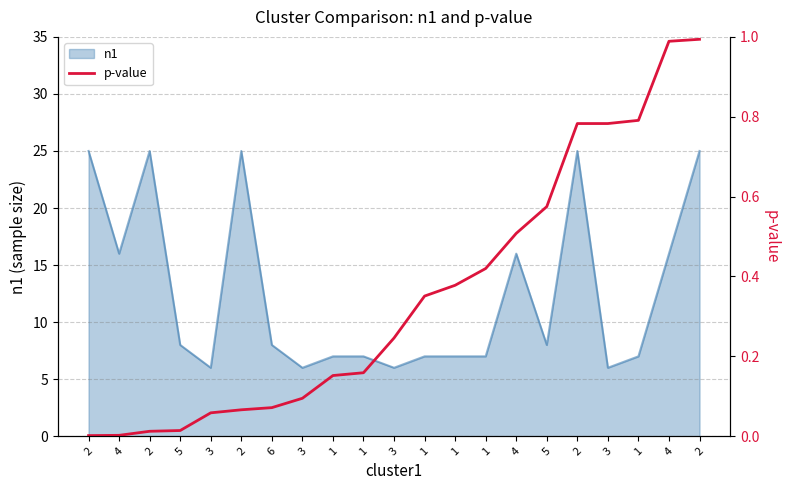

List the labels in order of value, smallest first.

2, 4, 2, 5, 3, 2, 6, 3, 1, 1, 3, 1, 1, 1, 4, 5, 2, 3, 1, 4, 2